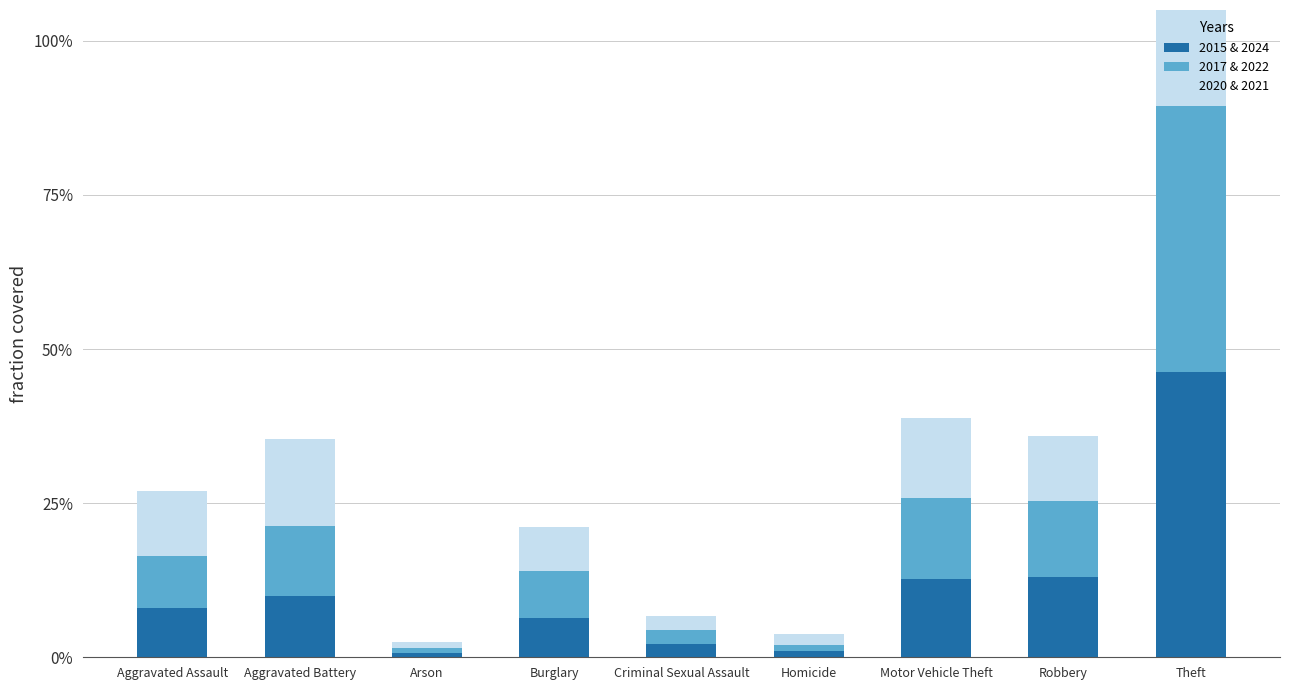

Which series has the widest spread of values?

2015 & 2024